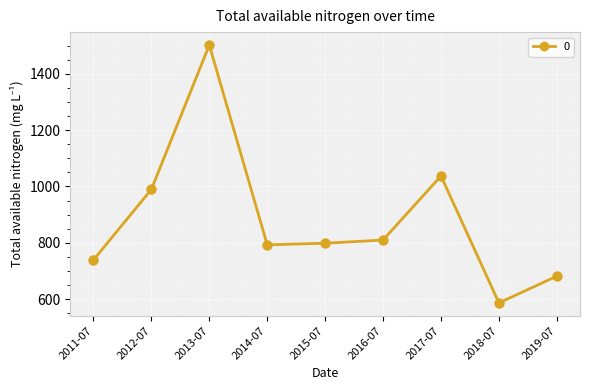

Approximately how many times larger is the value at 2017-07 compared to 2018-07?

1.8